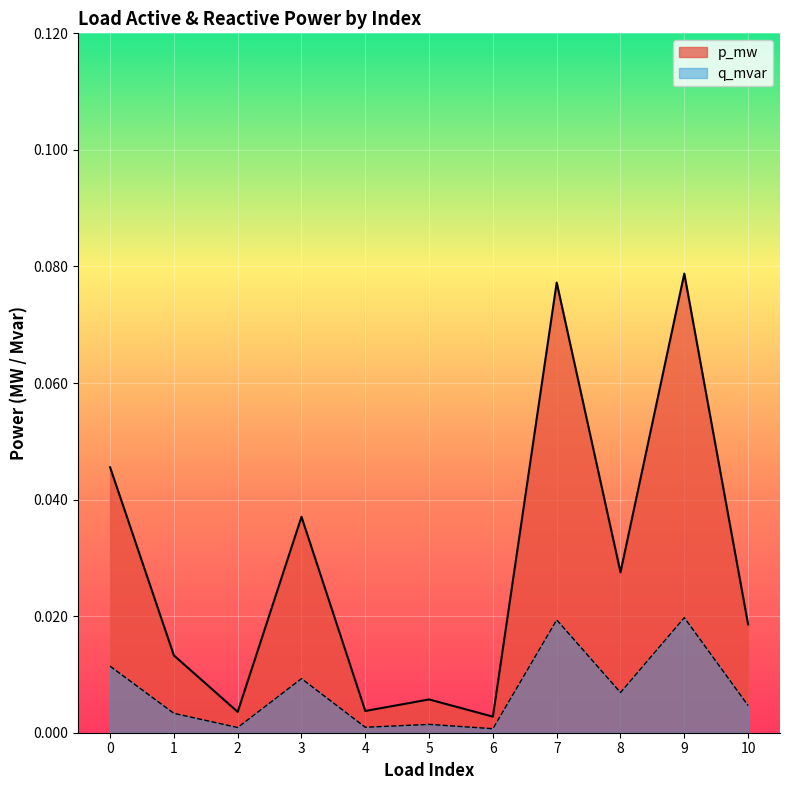

The p_mw series shows 0.0 at 1. True or false?

True